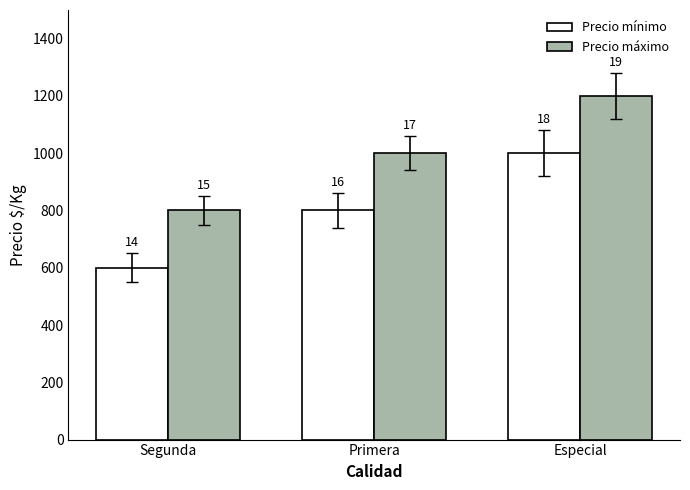

Is the value of Precio máximo at Primera greater than the value of Precio mínimo at Especial?

No